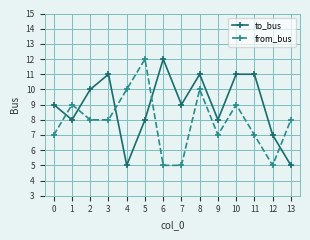

Rank the series at 6 from lowest to highest value.

from_bus, to_bus